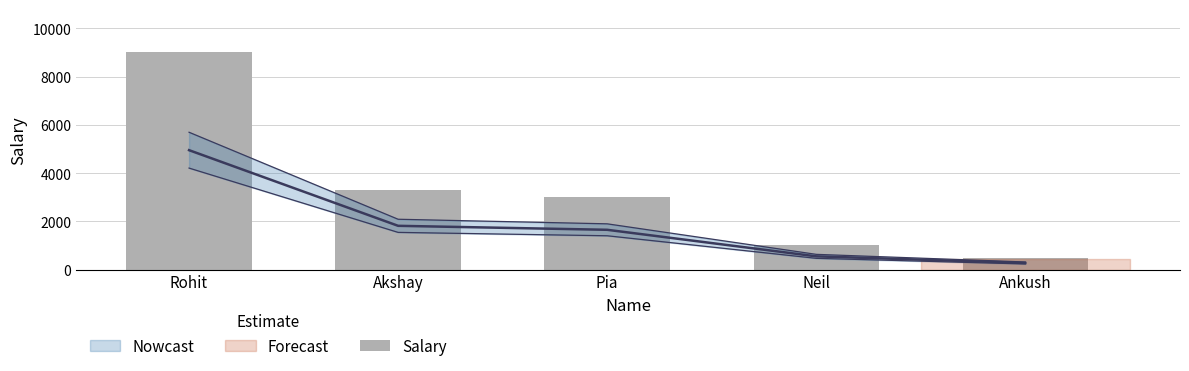

What is the minimum value shown in the chart?

500